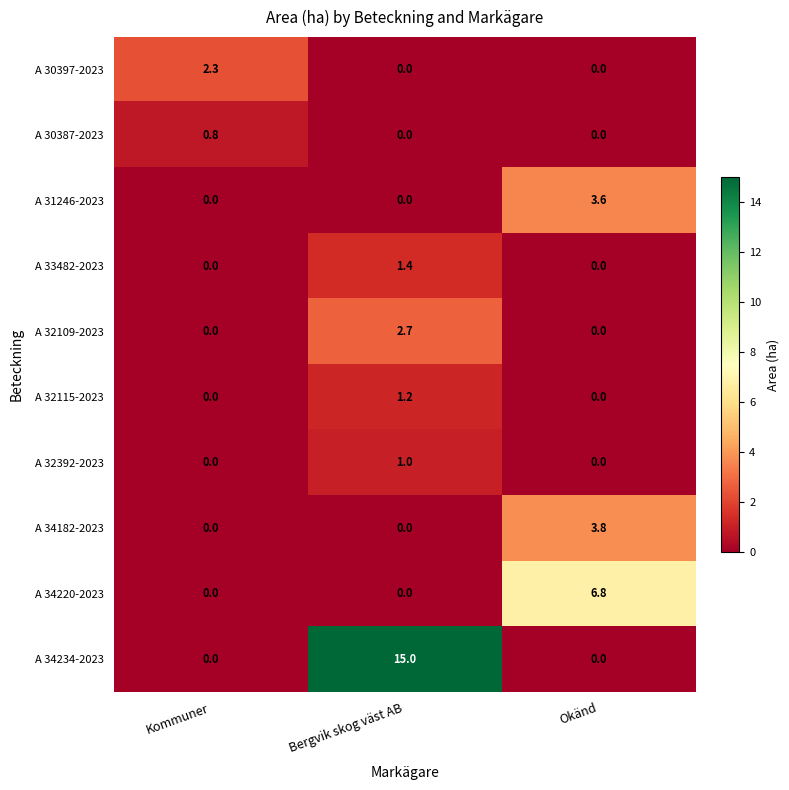

List the series in order of their peak value, lowest first.

A 30387-2023, A 32392-2023, A 32115-2023, A 33482-2023, A 30397-2023, A 32109-2023, A 31246-2023, A 34182-2023, A 34220-2023, A 34234-2023